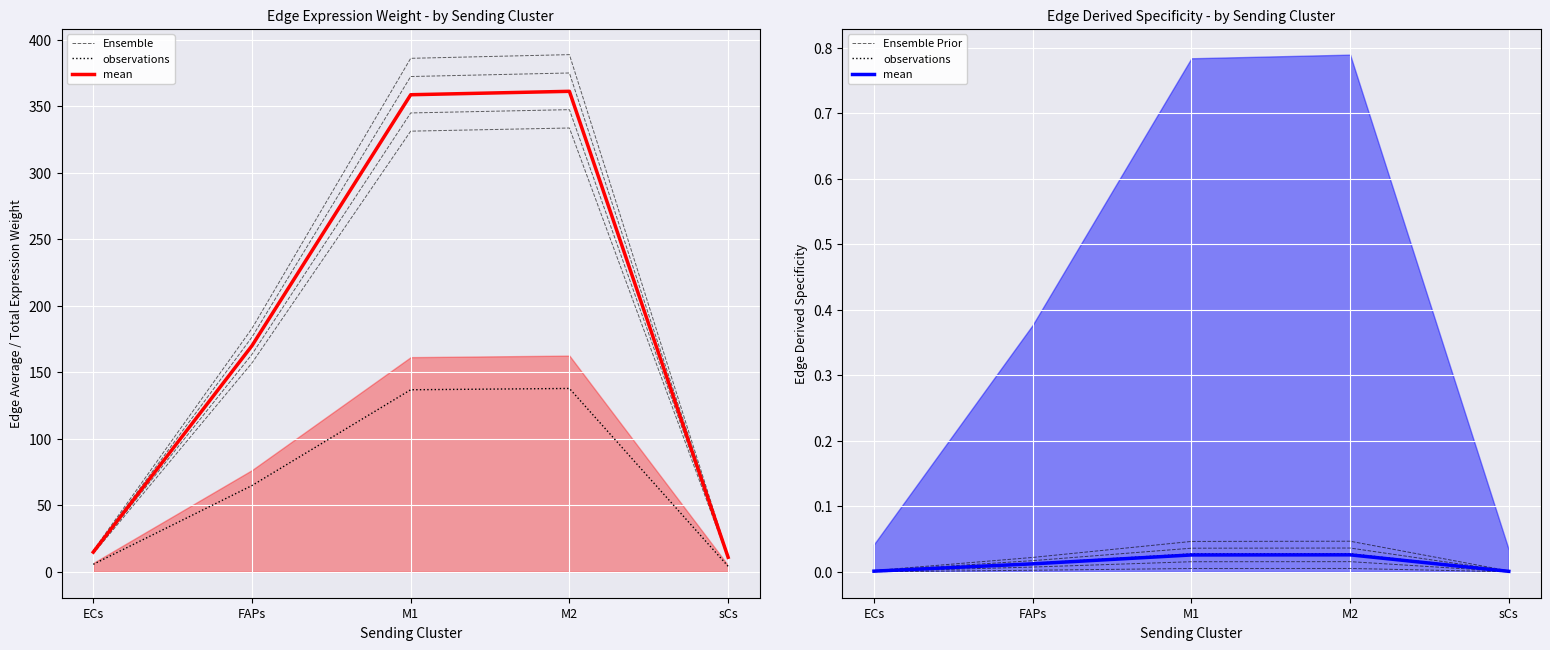

What is the label of the 5th point from the left?

sCs